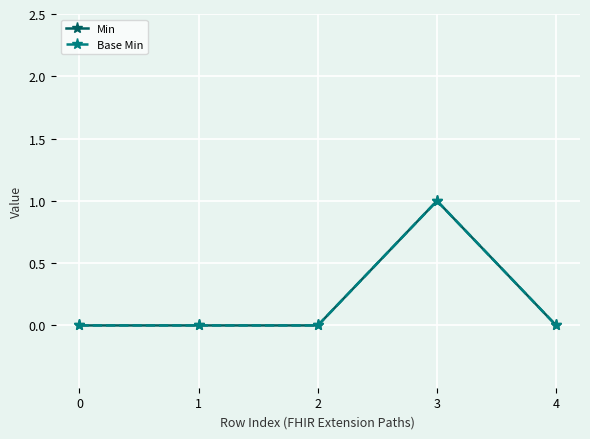

What is the total value across all series at 3?

2